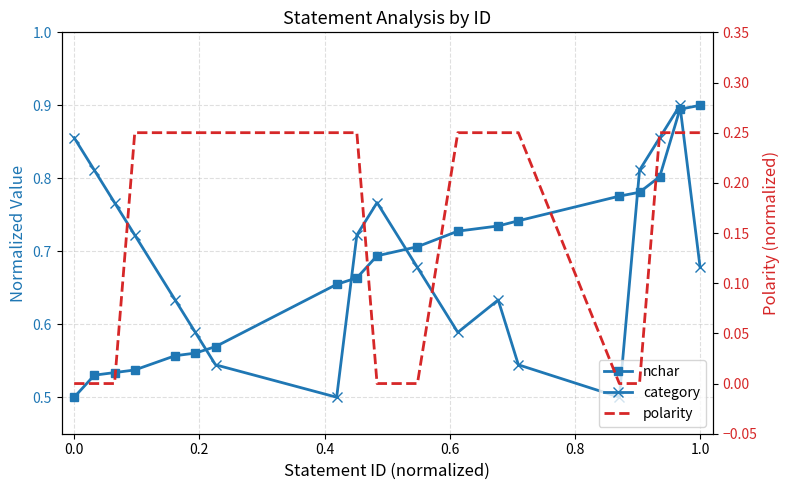

What is the value of the category point at the 6th from the left?

0.6